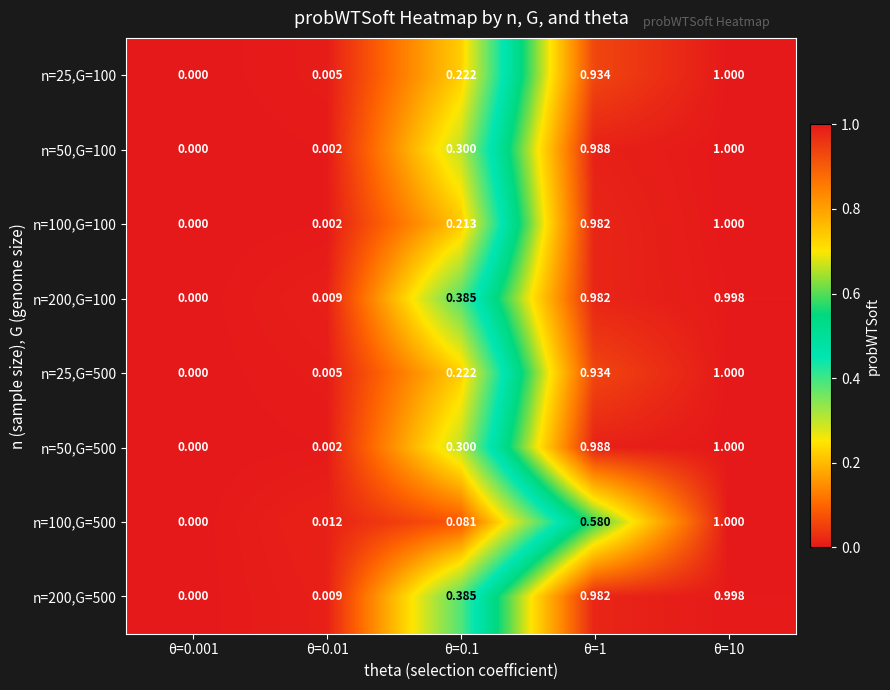

Is the value of n=25,G=500 at θ=0.01 greater than the value of n=50,G=100 at θ=0.001?

Yes